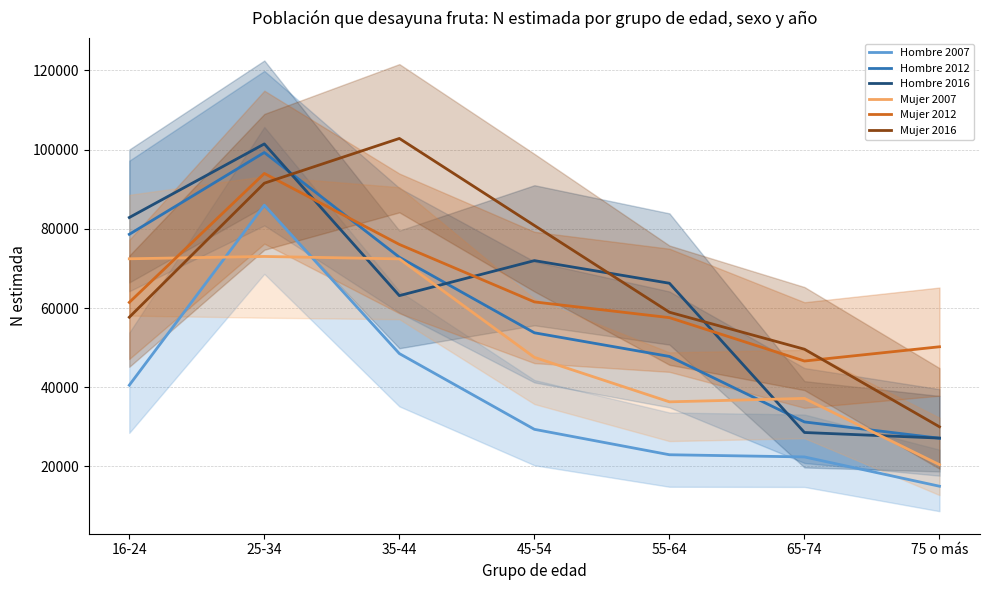

True or false: Hombre 2007 and Mujer 2016 cross at least once.

False